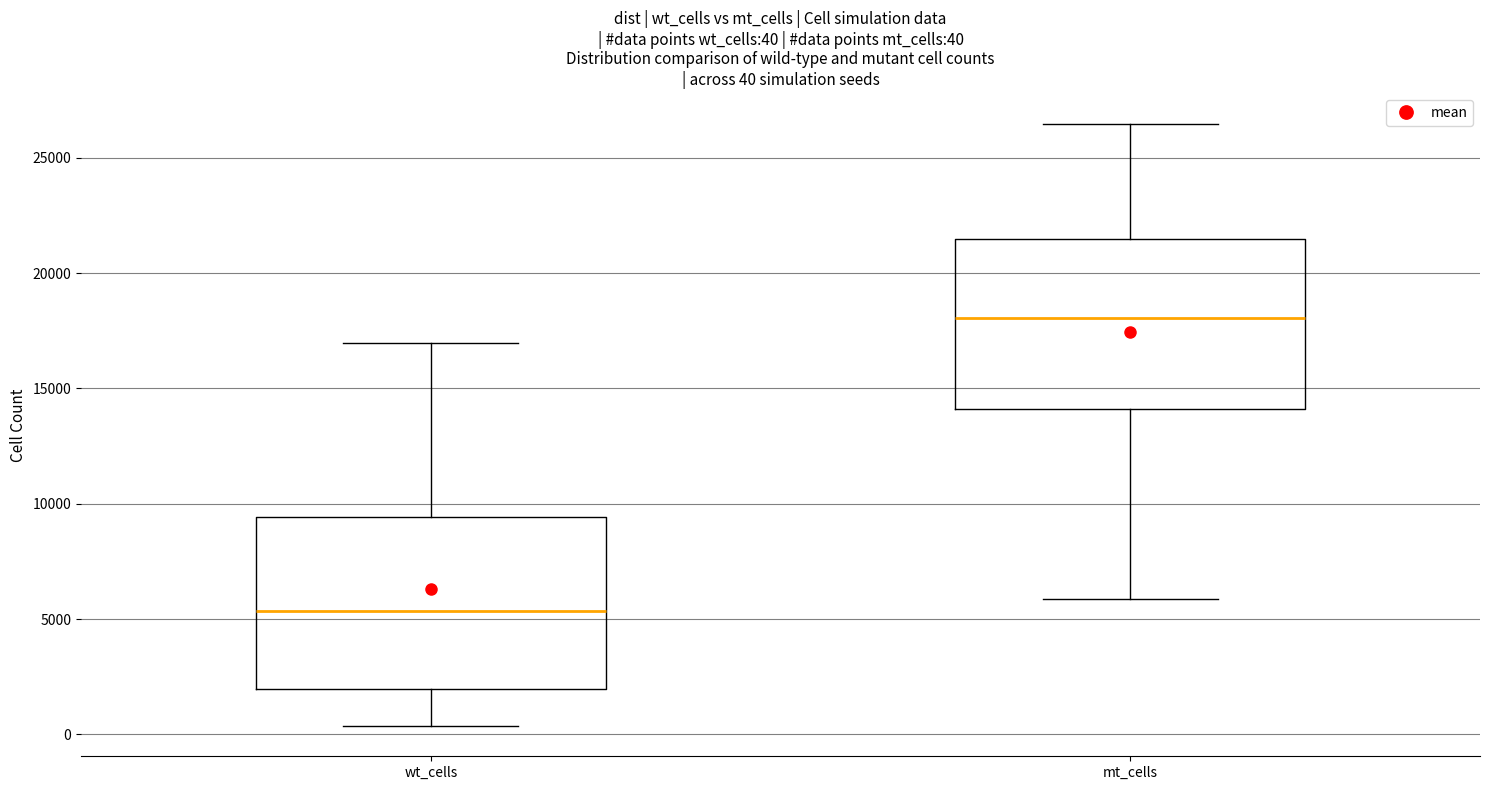

Which box's median line is the lowest?

wt_cells